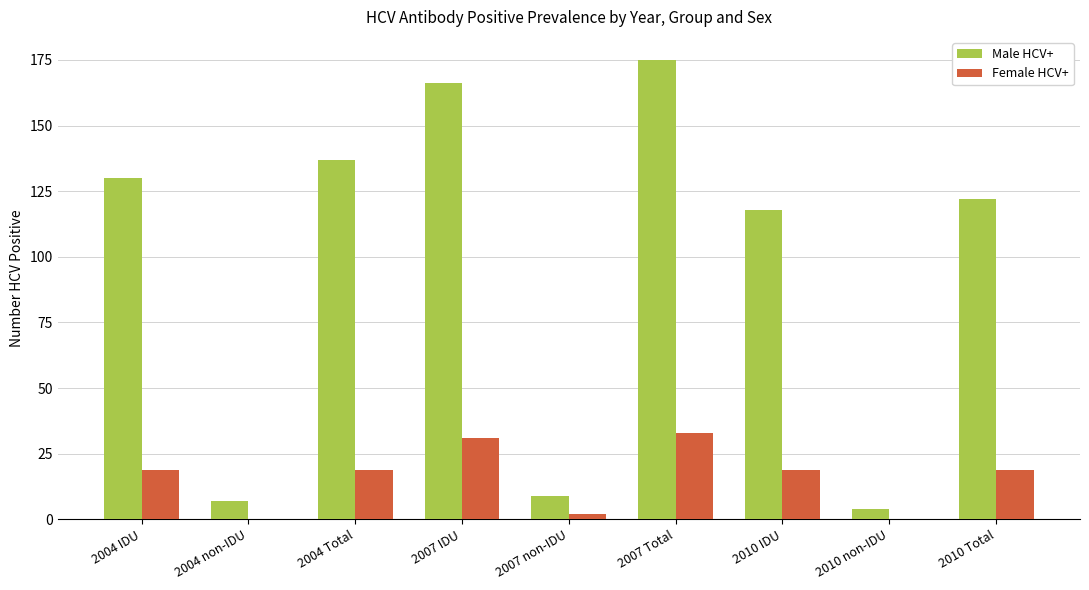

Which label corresponds to the largest value in the chart?

2007 Total